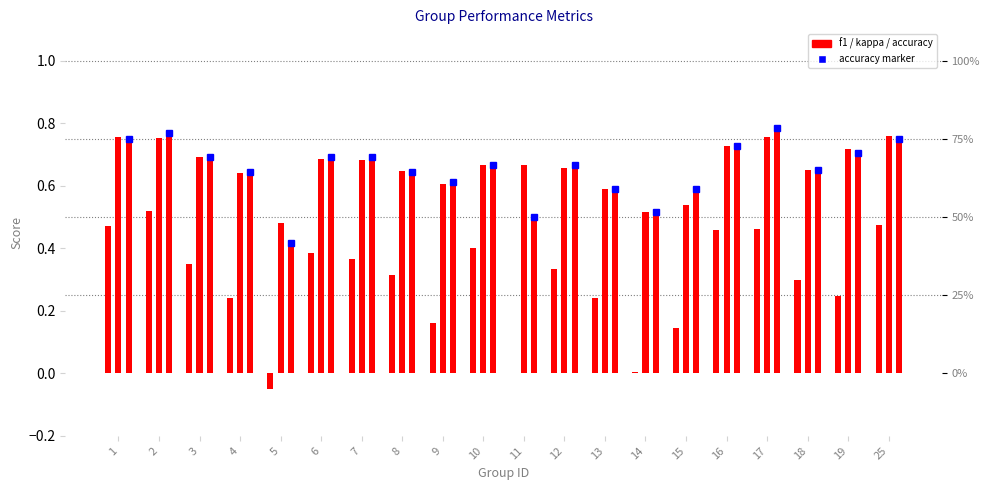

What is the difference between the highest and lowest values at 14?

0.5